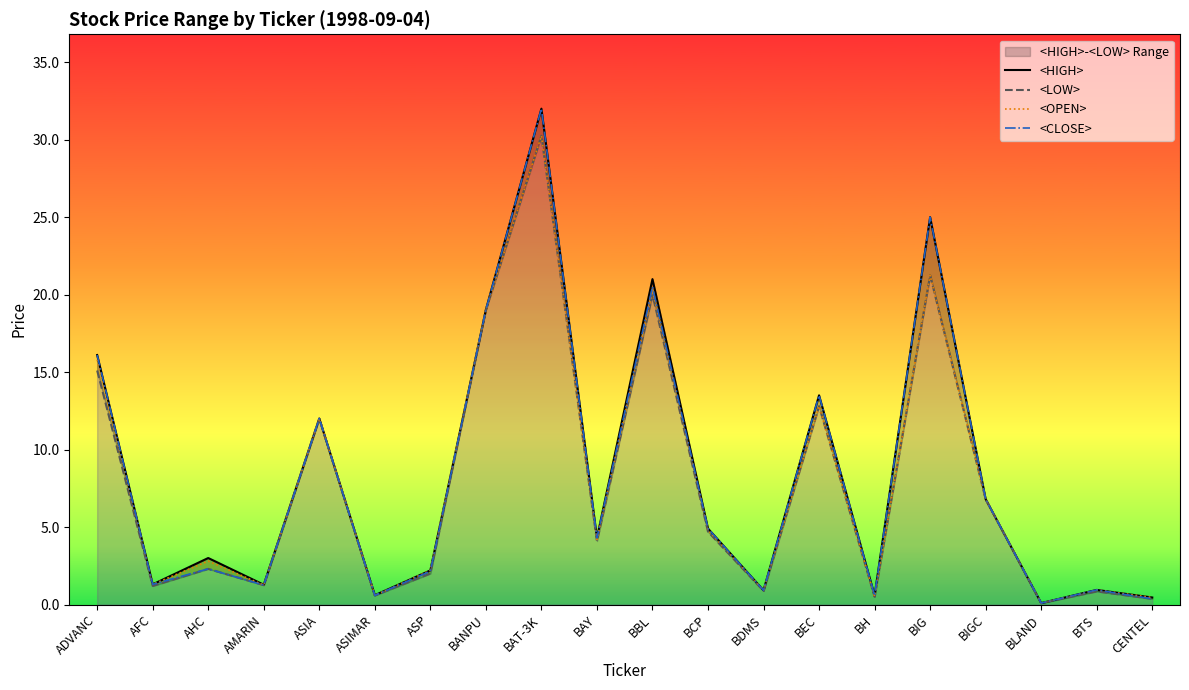

Which series has the largest range (max minus min)?

<HIGH>